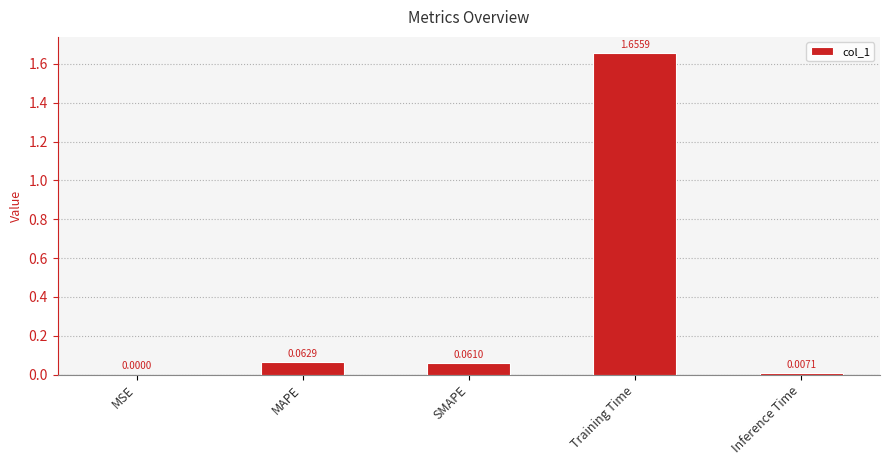

Which label corresponds to the largest value in the chart?

Training Time